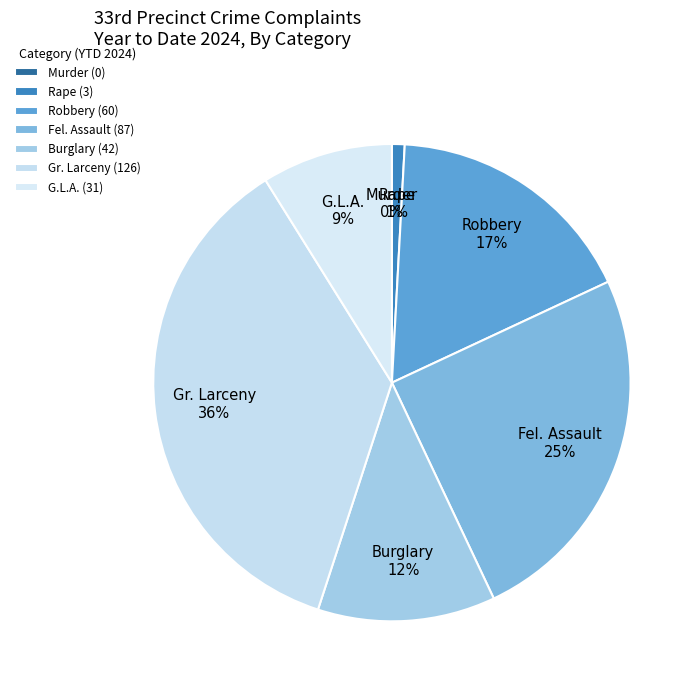

Which slice is the largest?

Gr. Larceny